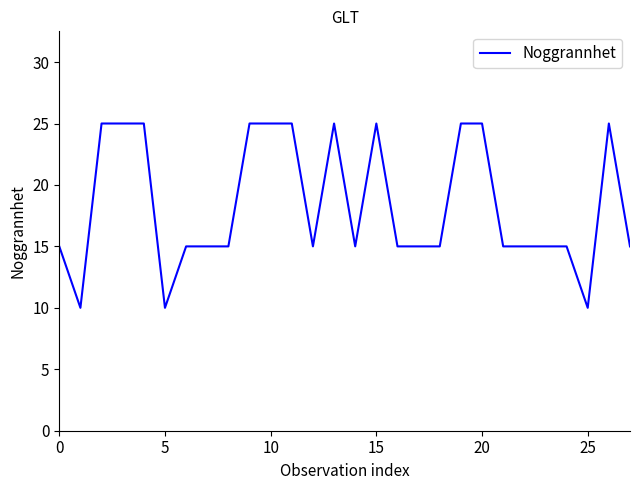

What is the difference between the maximum and minimum values?

15